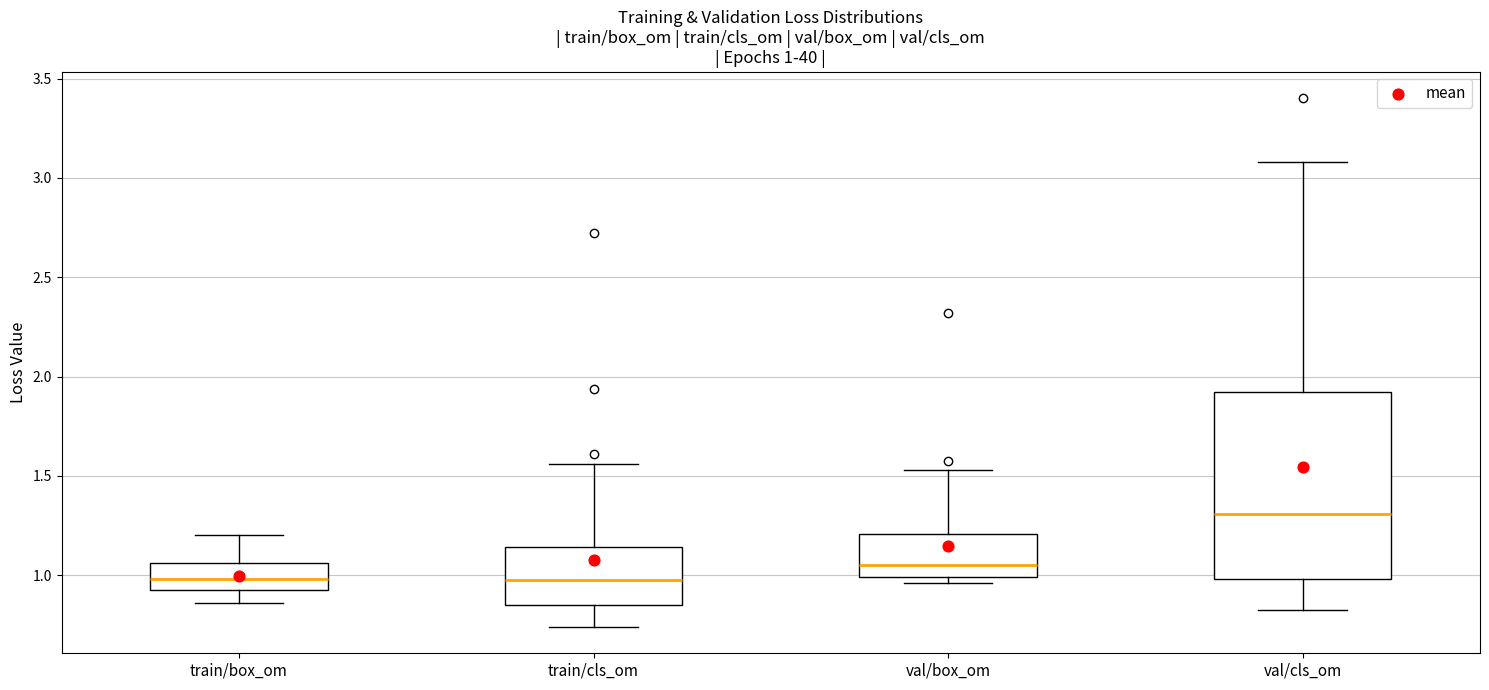

Which box is the tallest, from its lower edge to its upper edge?

val/cls_om